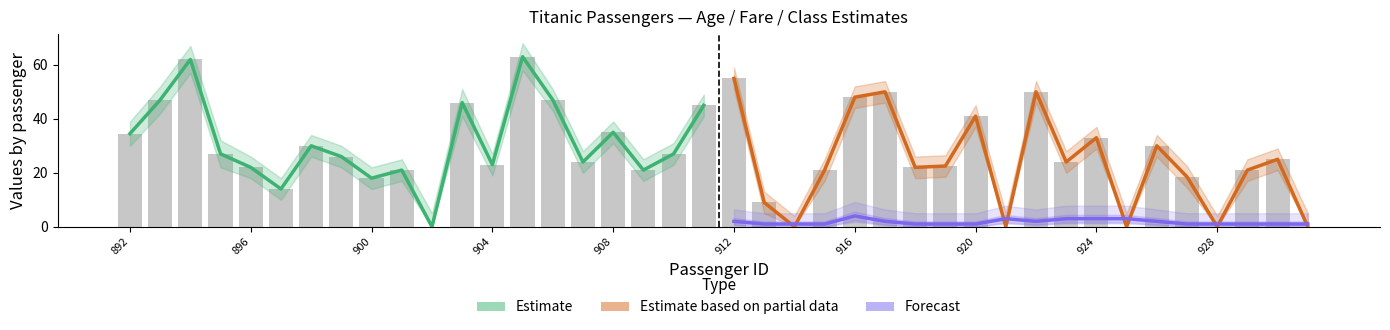

Reading left to right, extract all data points from this chart.

Estimate: 34.5	47.0	62.0	27.0	22.0	14.0	30.0	26.0	18.0	21.0	0.0	46.0	23.0	63.0	47.0	24.0	35.0	21.0	27.0	45.0
Estimate based on partial data: 55.0	9.0	0.0	21.0	48.0	50.0	22.0	22.5	41.0	0.0	50.0	24.0	33.0	0.0	30.0	18.5	0.0	21.0	25.0	0.0
Forecast: 2.0	1.0	1.0	1.0	4.0	2.0	1.0	1.0	1.0	3.0	2.0	3.0	3.0	3.0	2.0	1.0	1.0	1.0	1.0	1.0